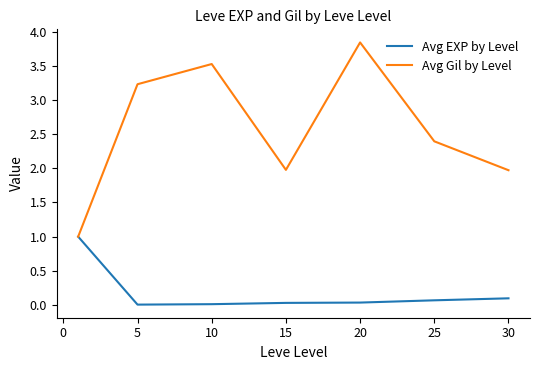

List the series in order of their overall mean, highest first.

Avg Gil by Level, Avg EXP by Level